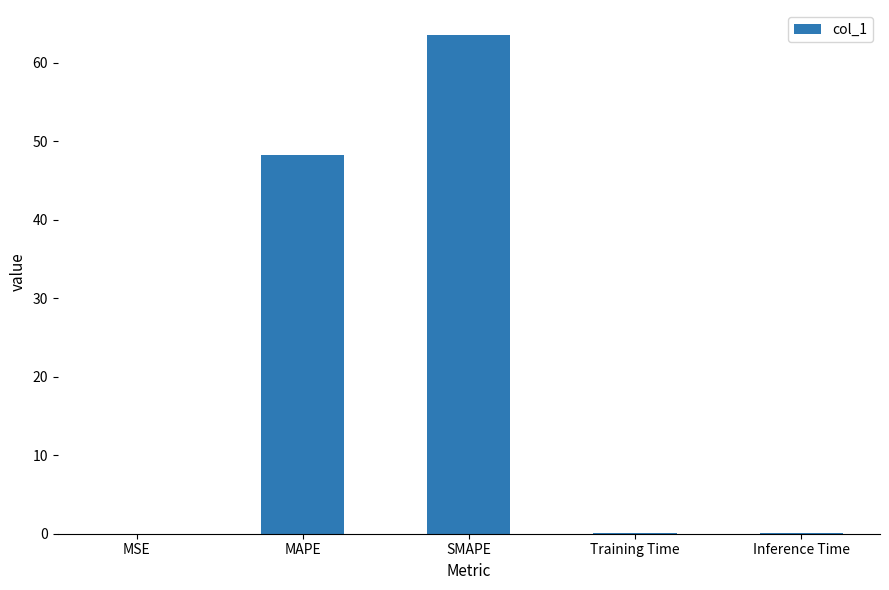

The value at MSE is 0.0. True or false?

True